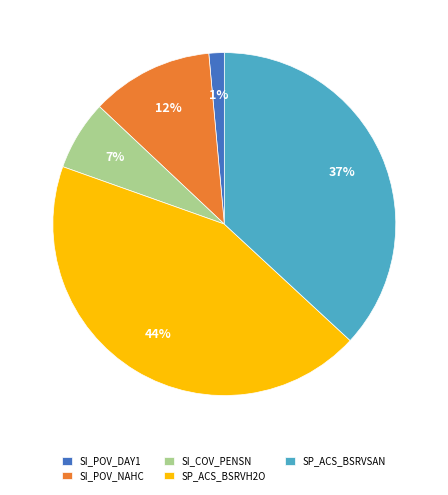

Combined, do SI_COV_PENSN and SI_POV_DAY1 account for over 50%?

No